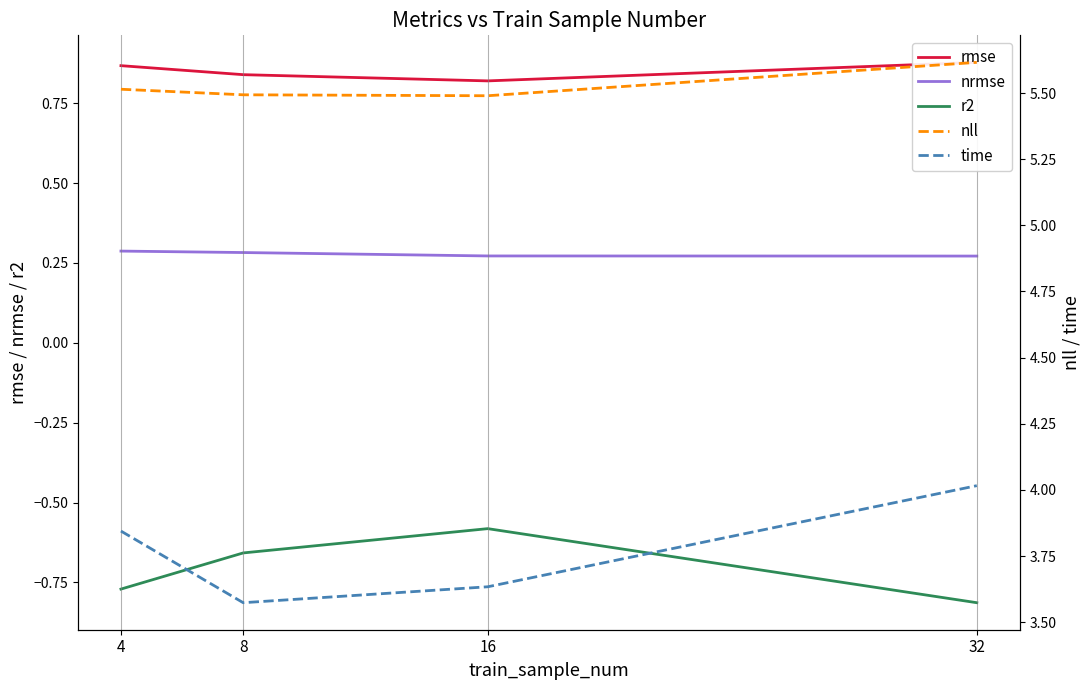

At how many categories does at least one series exceed 1?

4